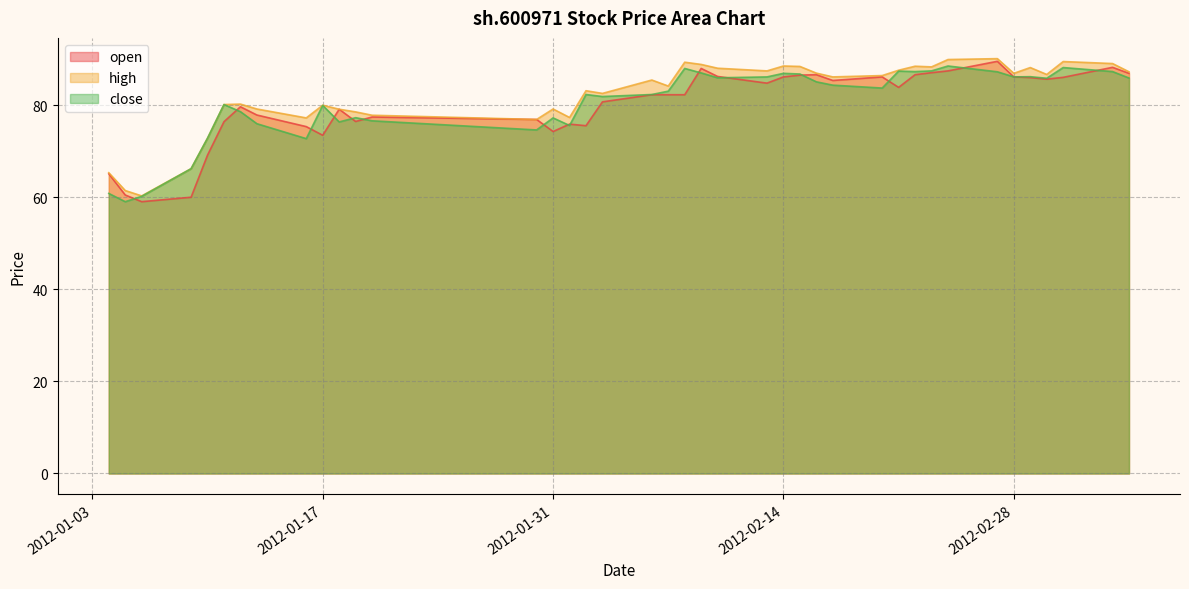

Which series changed the most between 2012-01-16 and 2012-02-21?

close